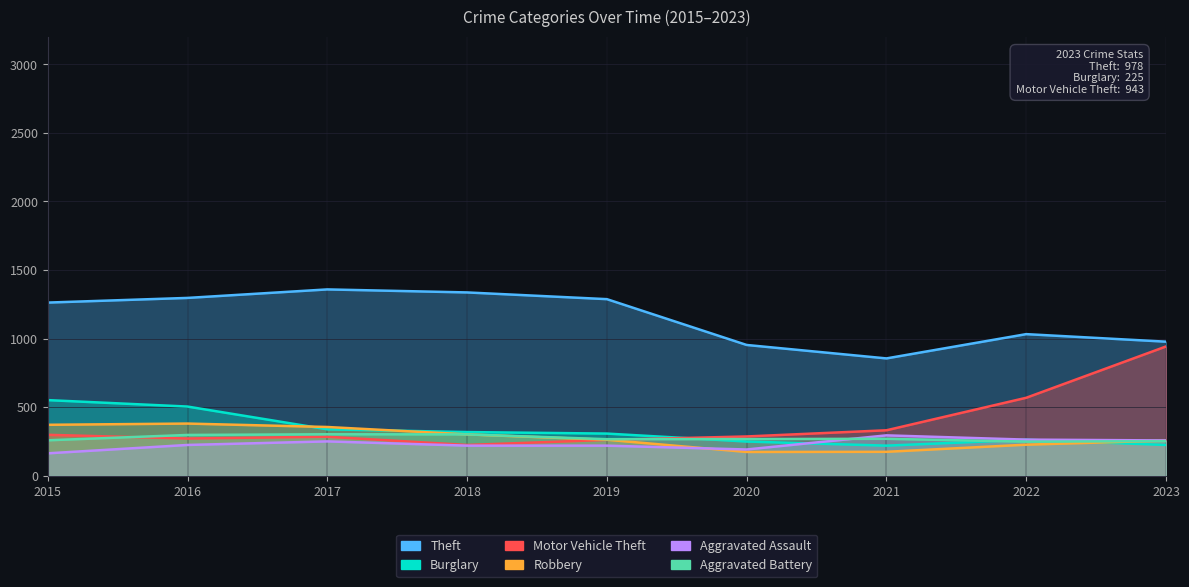

Which series has the largest range (max minus min)?

Motor Vehicle Theft